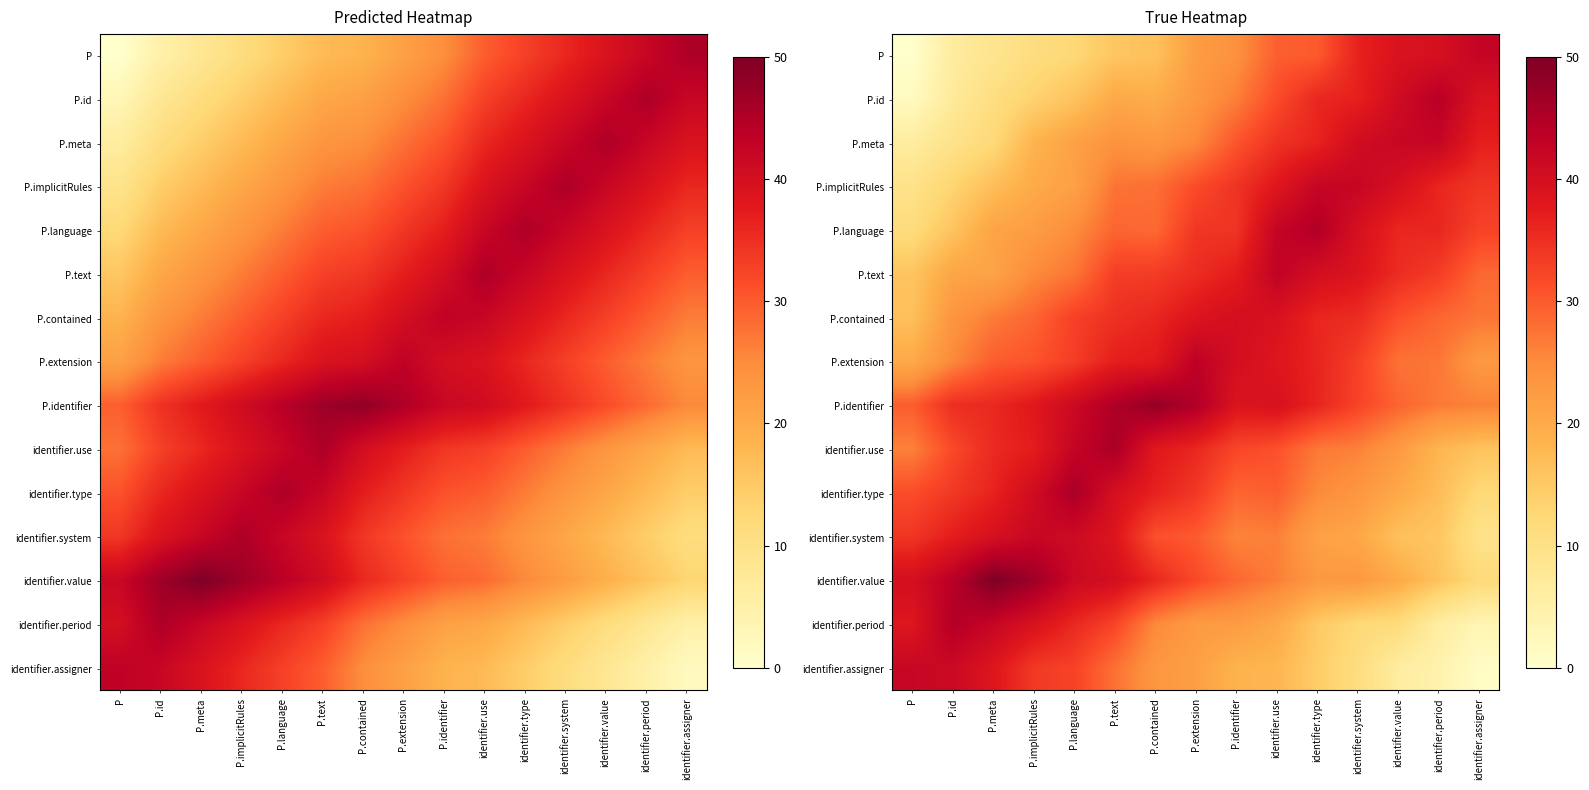

At which label is P.implicitRules closest to 27?

P.text